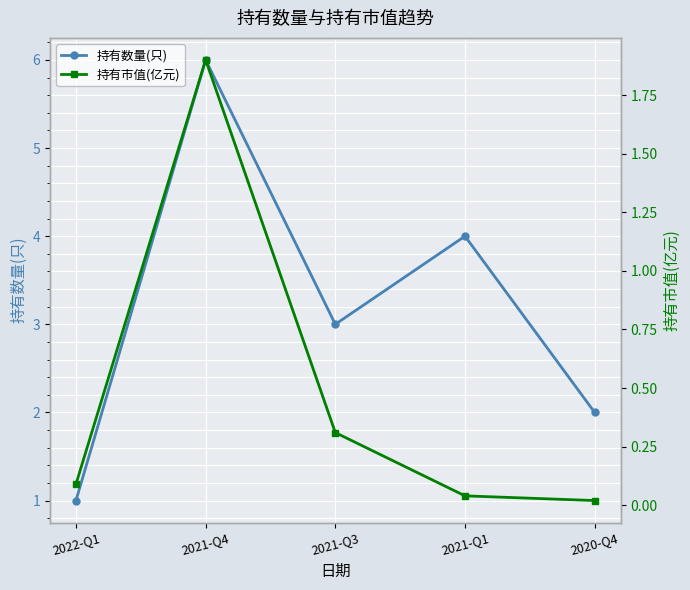

Reading right to left, extract all data points from this chart.

持有数量(只): 2.0	4.0	3.0	6.0	1.0
持有市值(亿元): 0.0	0.0	0.3	1.9	0.1